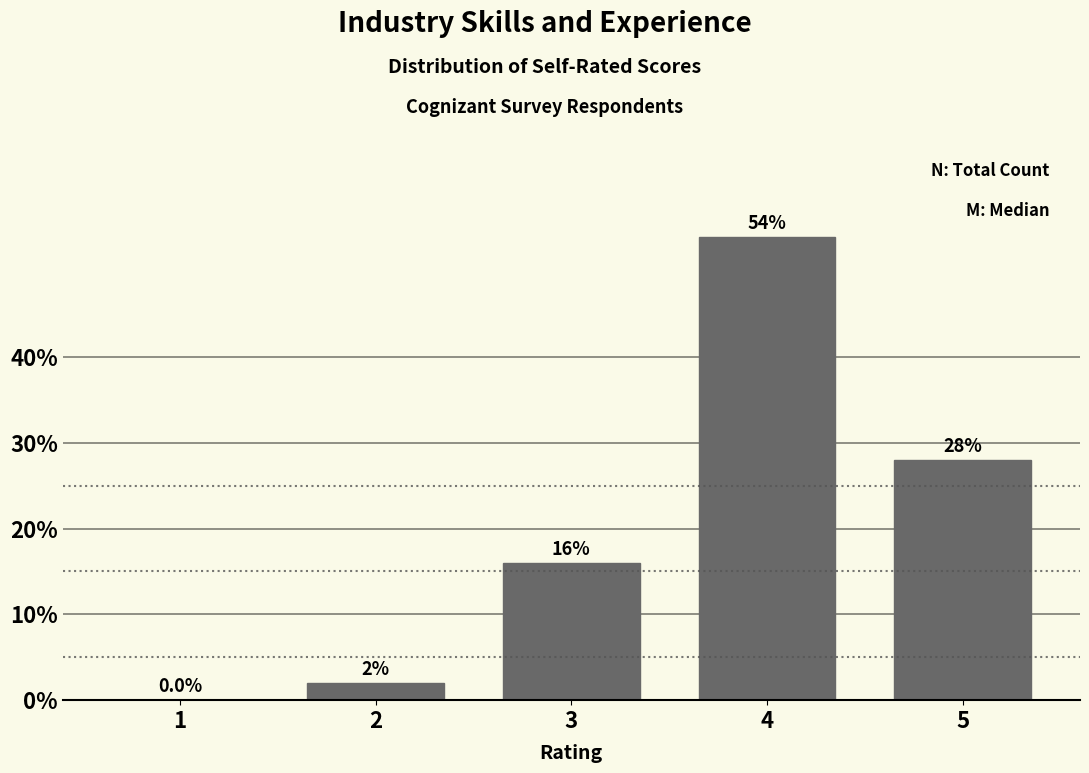

Reading left to right, transcribe all the data shown in this chart.

1=0.0	2=2.0	3=16.0	4=54.0	5=28.0